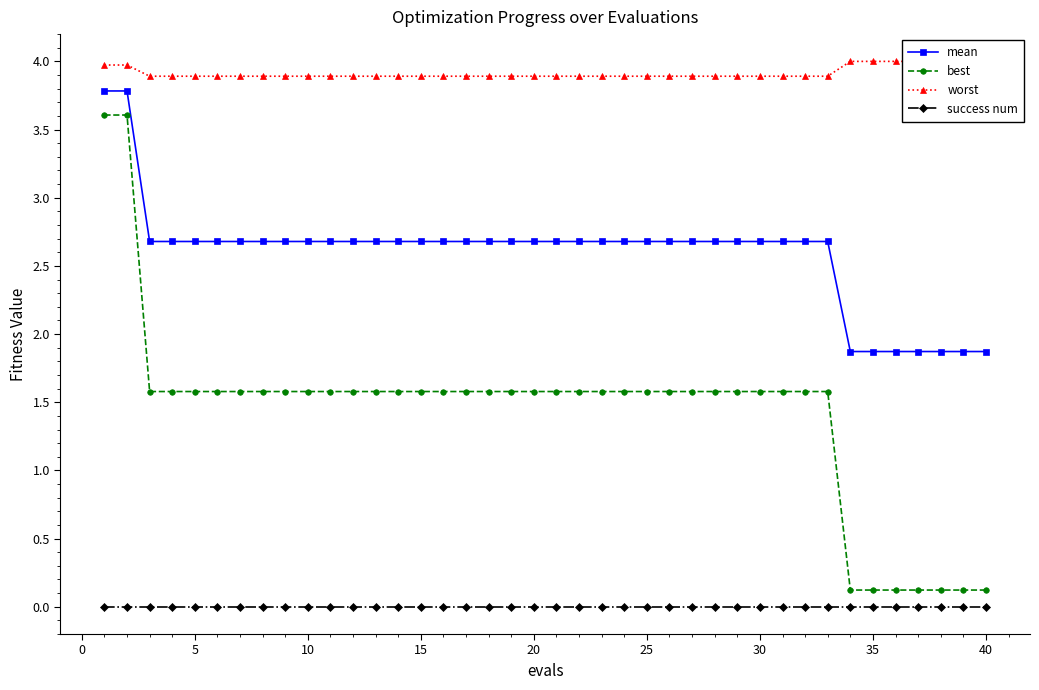

Which series has the largest range (max minus min)?

best